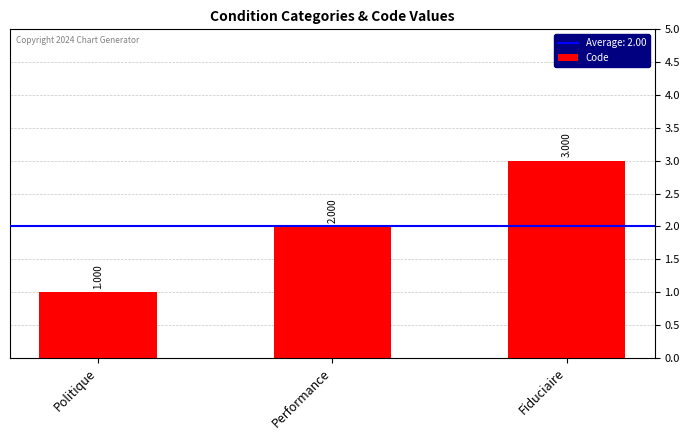

Where is the data nearest to the value 2?

Performance